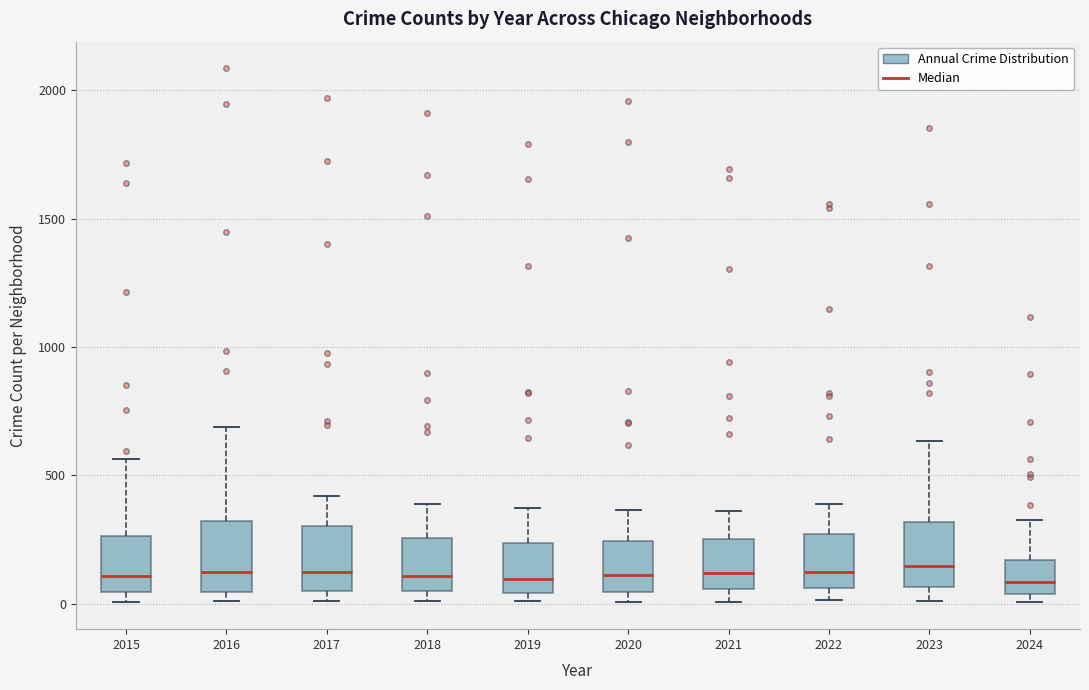

Reading left to right, transcribe this box plot: for each box, give where its median line is, the range the box spans, and where its two whiskers end, as read against the y-axis. The values are not printed on the chart, so give them approximately, as read against the axis.

2015: median 100, box 50 to 250, whiskers 0 to 550
2016: median 150, box 50 to 300, whiskers 0 to 700
2017: median 100, box 50 to 300, whiskers 0 to 400
2018: median 100, box 50 to 250, whiskers 0 to 400
2019: median 100, box 50 to 250, whiskers 0 to 400
2020: median 100, box 50 to 250, whiskers 0 to 350
2021: median 100, box 50 to 250, whiskers 0 to 350
2022: median 100, box 50 to 250, whiskers 0 to 400
2023: median 150, box 50 to 300, whiskers 0 to 650
2024: median 100, box 50 to 150, whiskers 0 to 350